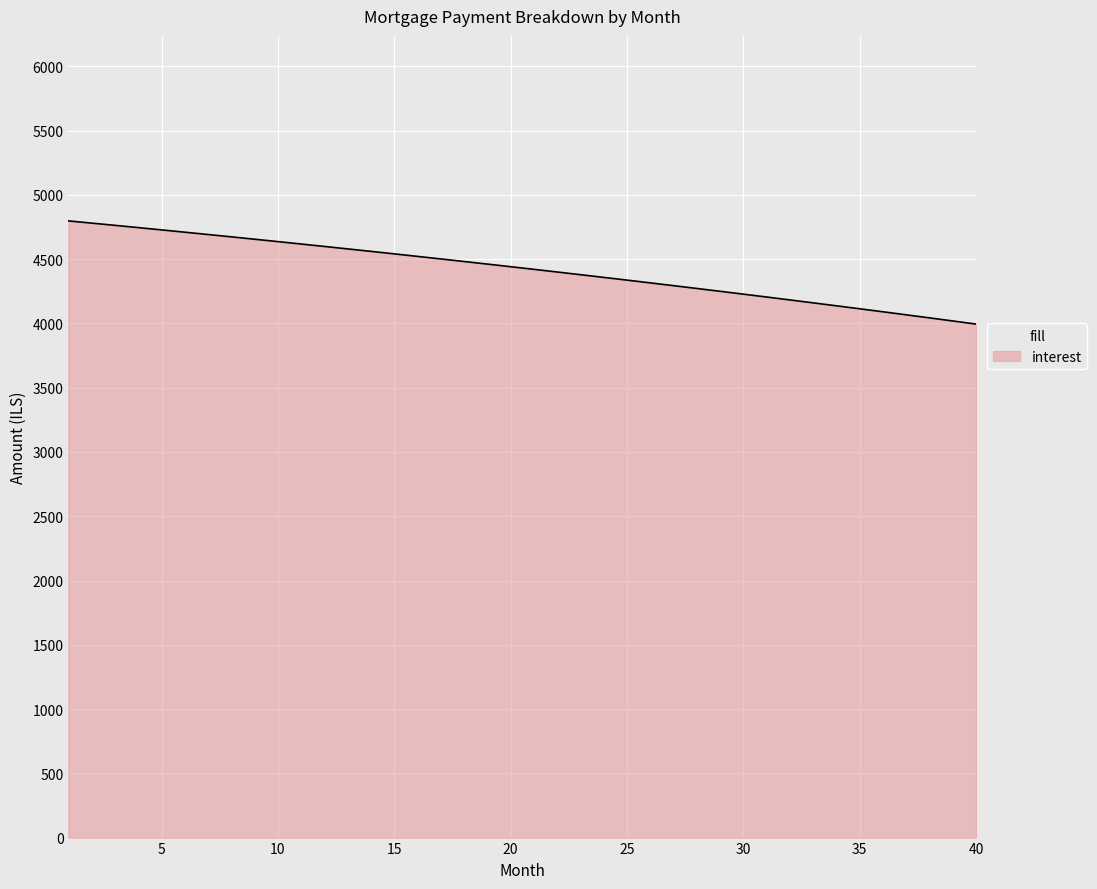

What is the greatest value displayed?

4797.7